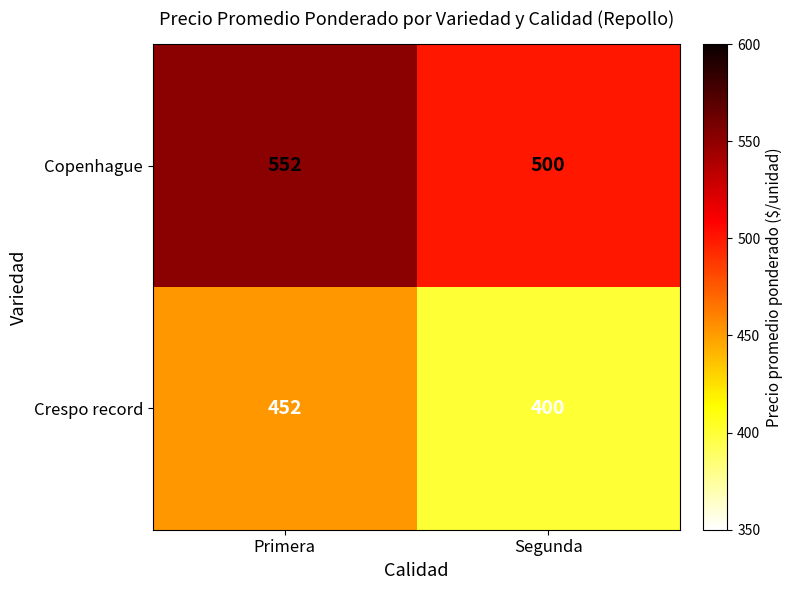

What is the sum of all Copenhague values?

1052